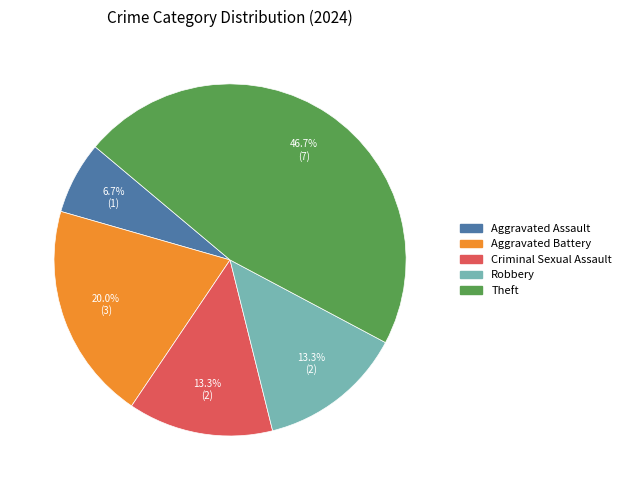

What is the largest slice in the pie chart?

Theft